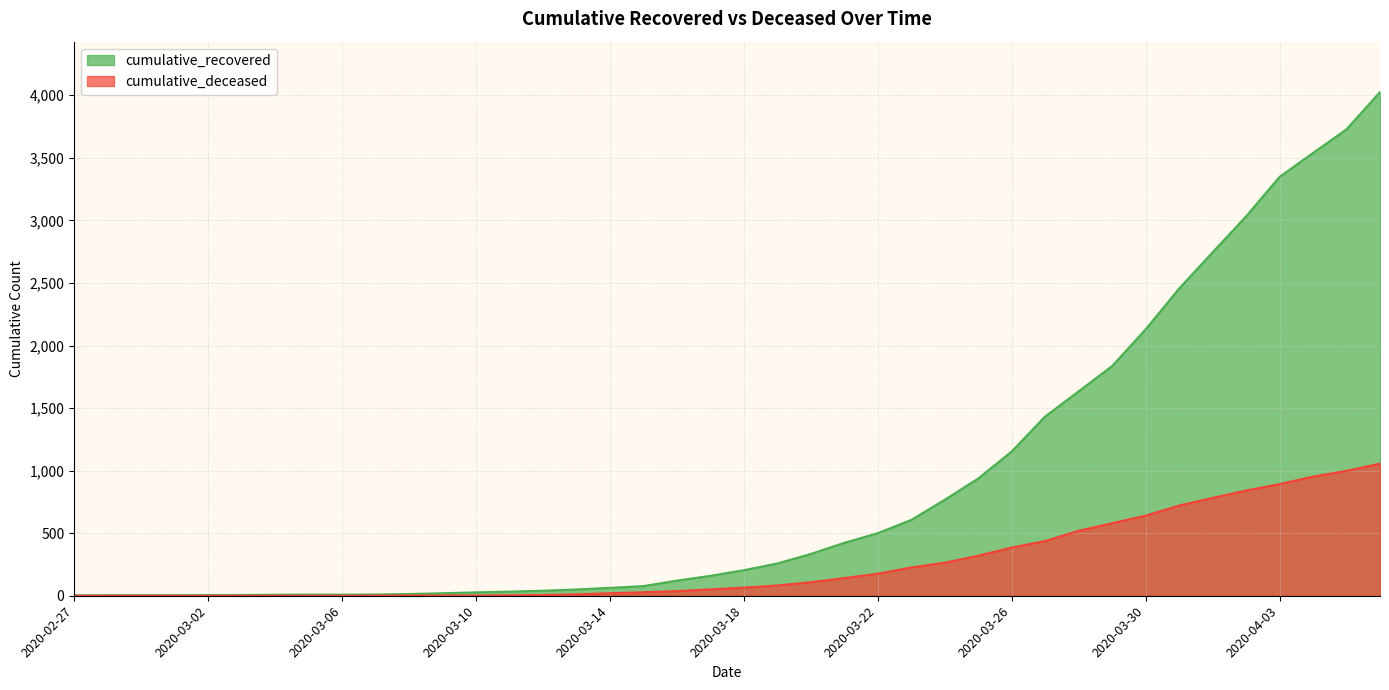

Between 2020-03-11 and 2020-04-04, which is larger?

2020-04-04